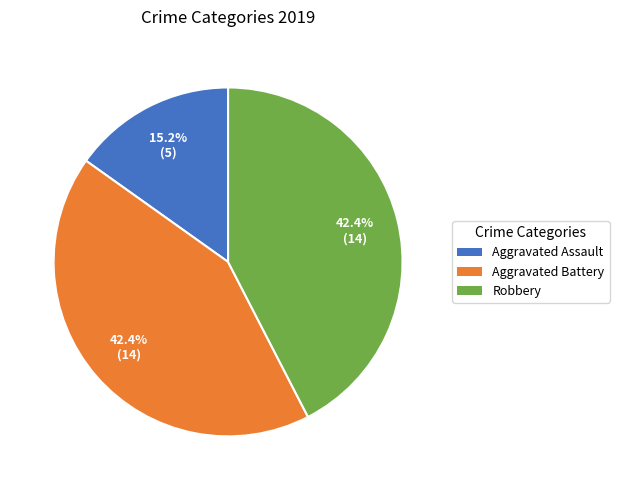

Is Aggravated Assault the majority of the pie?

No